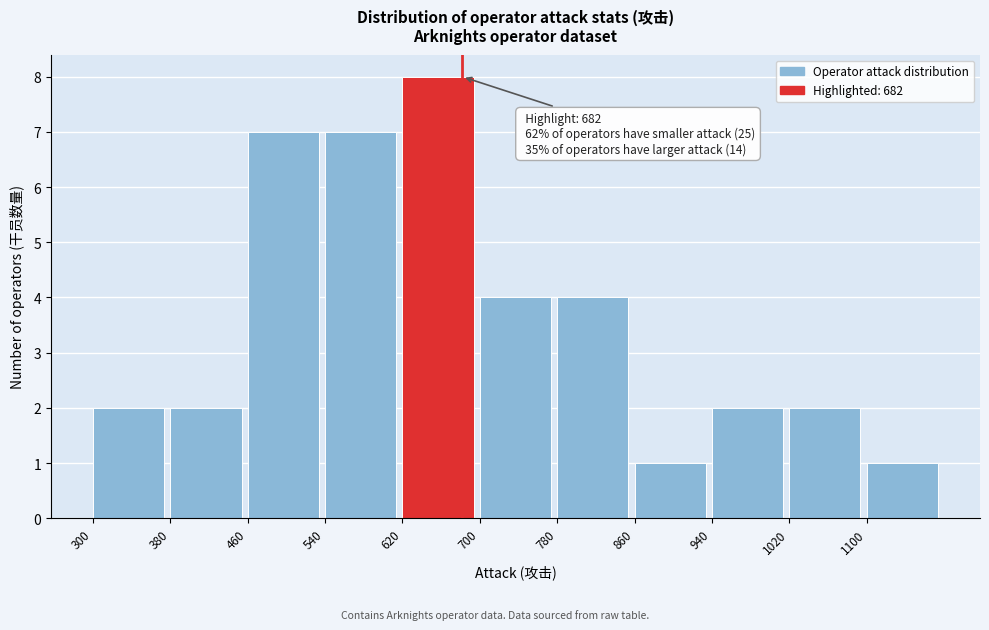

Over which range of the x-axis is the bar tallest?

620 to 700